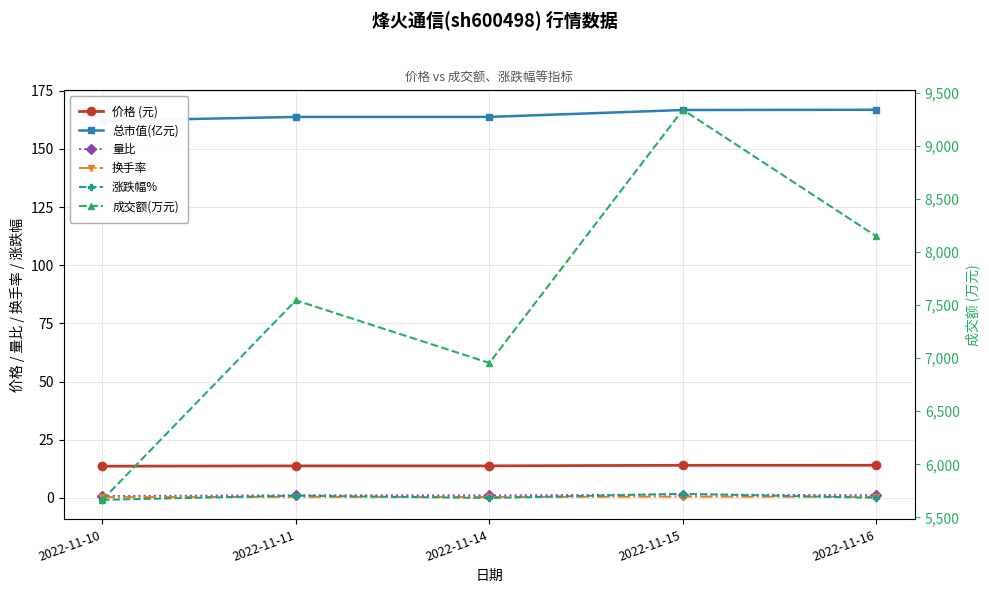

What is the smallest value displayed?

-0.8